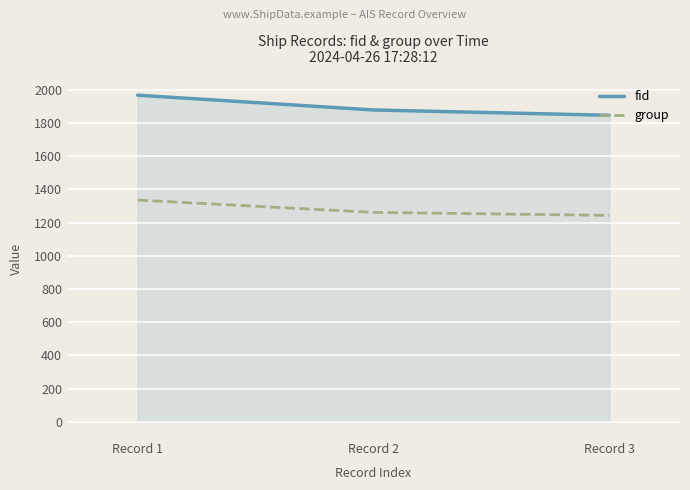

List the labels in order of group value, largest first.

Record 1, Record 2, Record 3